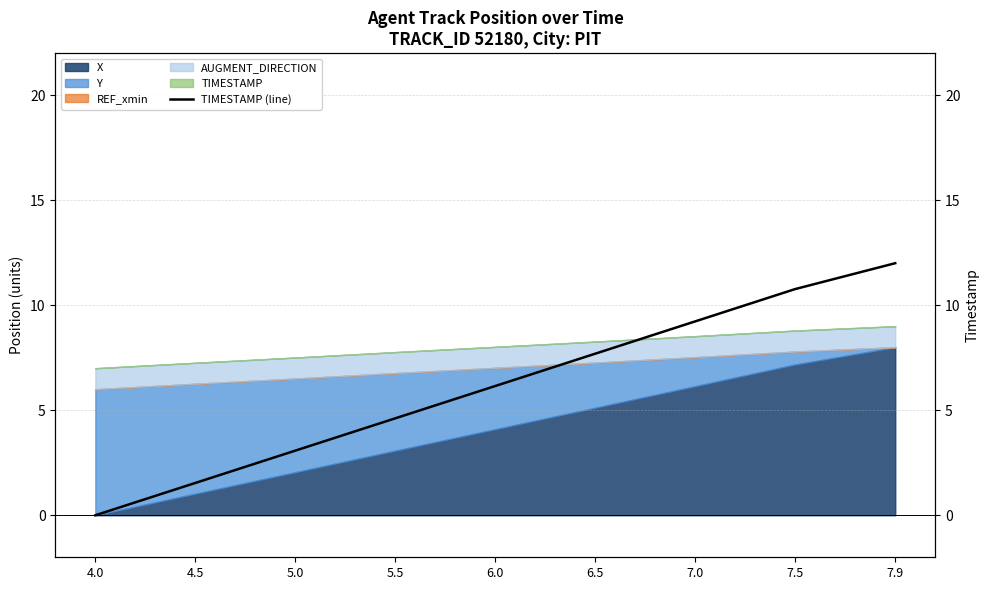

Reading left to right, extract all data points from this chart.

4.0=0.0	4.5=1.5	5.0=3.1	5.5=4.6	6.0=6.2	6.5=7.7	7.0=9.2	7.5=10.8	7.9=12.0